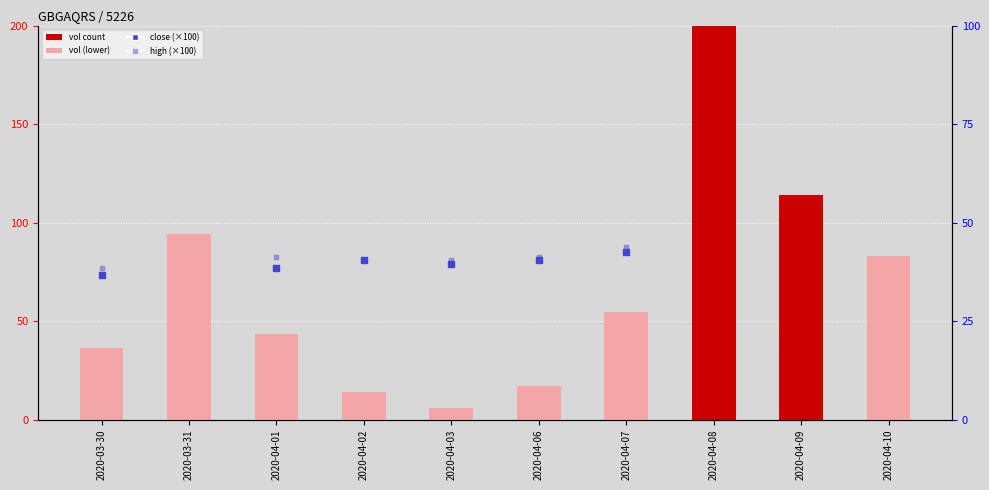

At which category is the sum across all series the highest?

2020-04-08